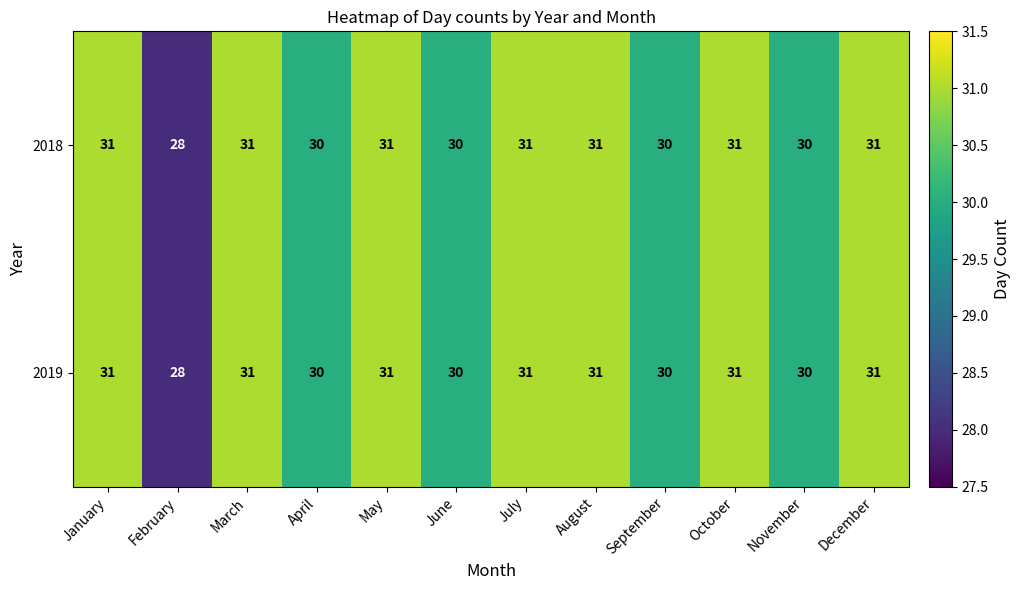

What is the total value across all series at March?

62